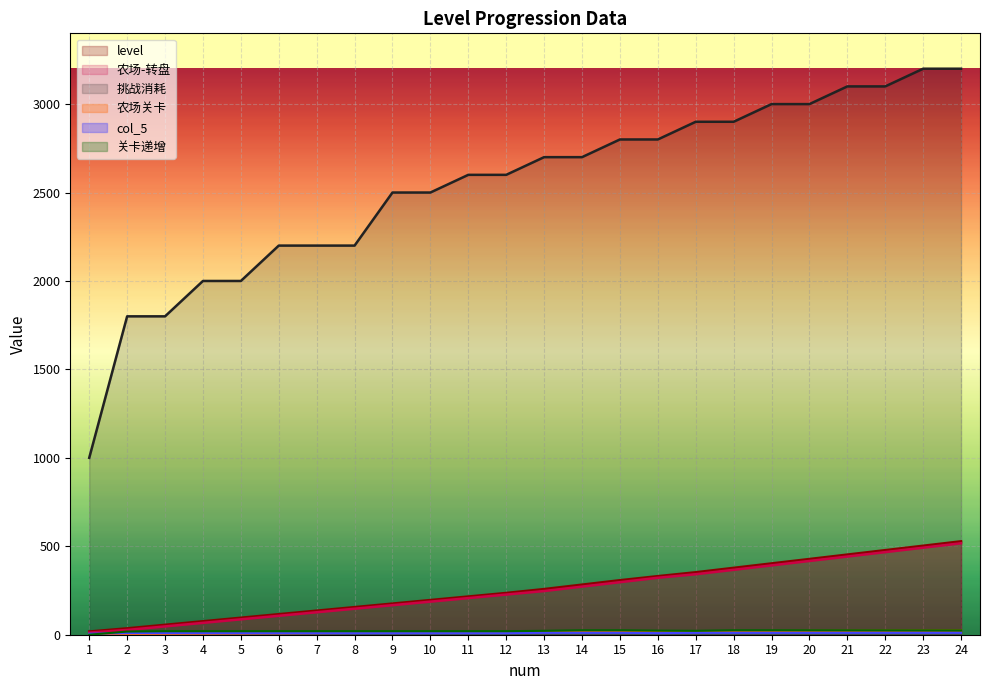

At which category is the sum across all series the highest?

24